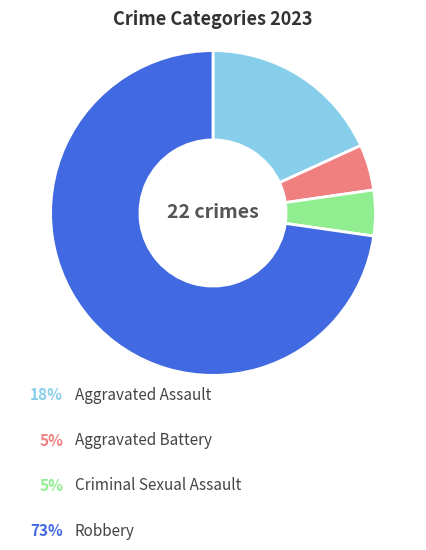

Is there any slice that represents more than half of the pie?

Yes